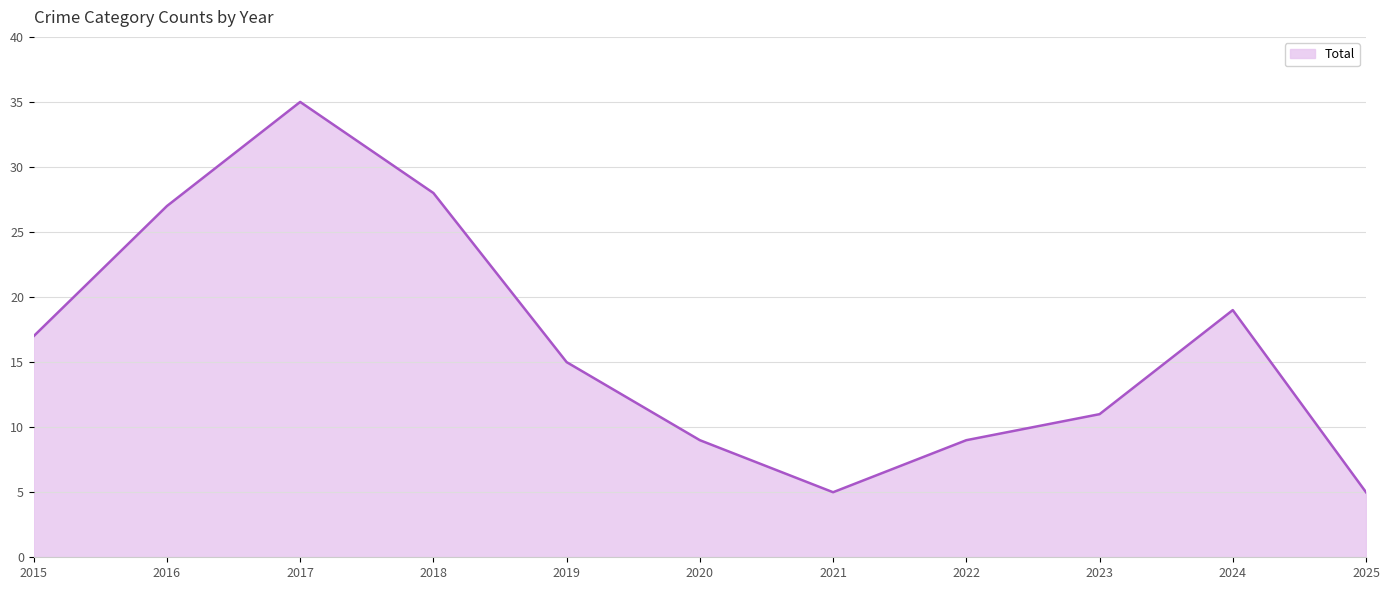

Between 2018 and 2021, which is larger?

2018